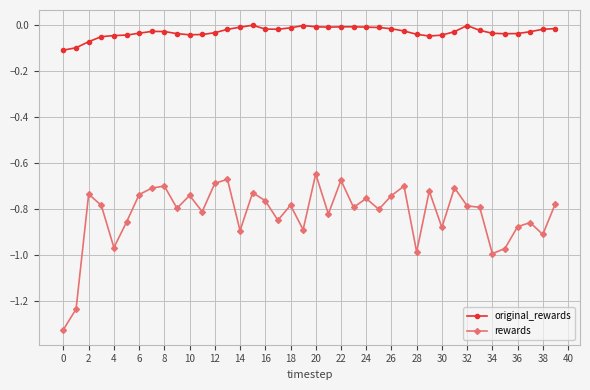

What are all the series names shown in the legend?

original_rewards, rewards